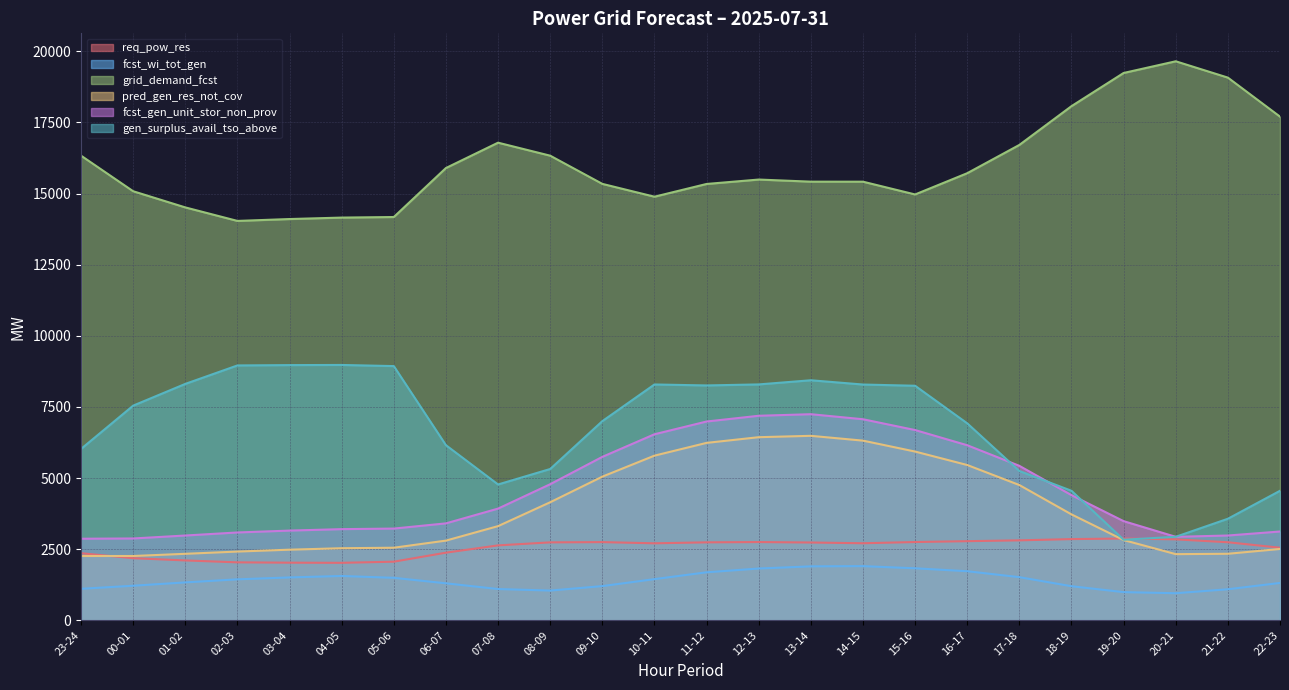

True or false: req_pow_res has a value of 4004 at 19-20.

False